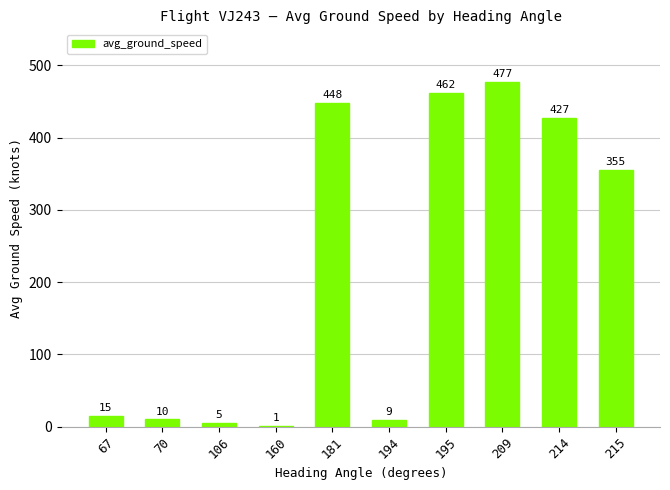

Does the chart contain stacked bars?

No